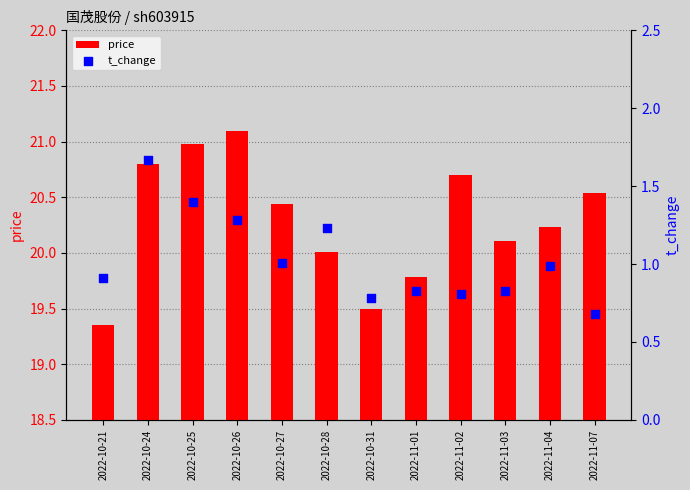

At which category is the sum across all series the highest?

2022-10-24